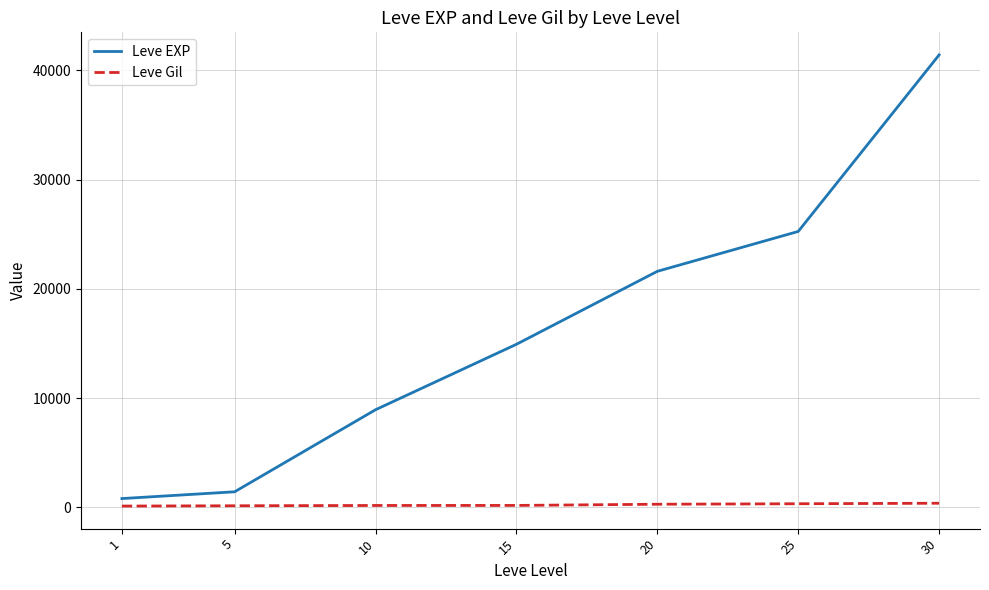

List the labels in order of Leve EXP value, smallest first.

1, 5, 10, 15, 20, 25, 30